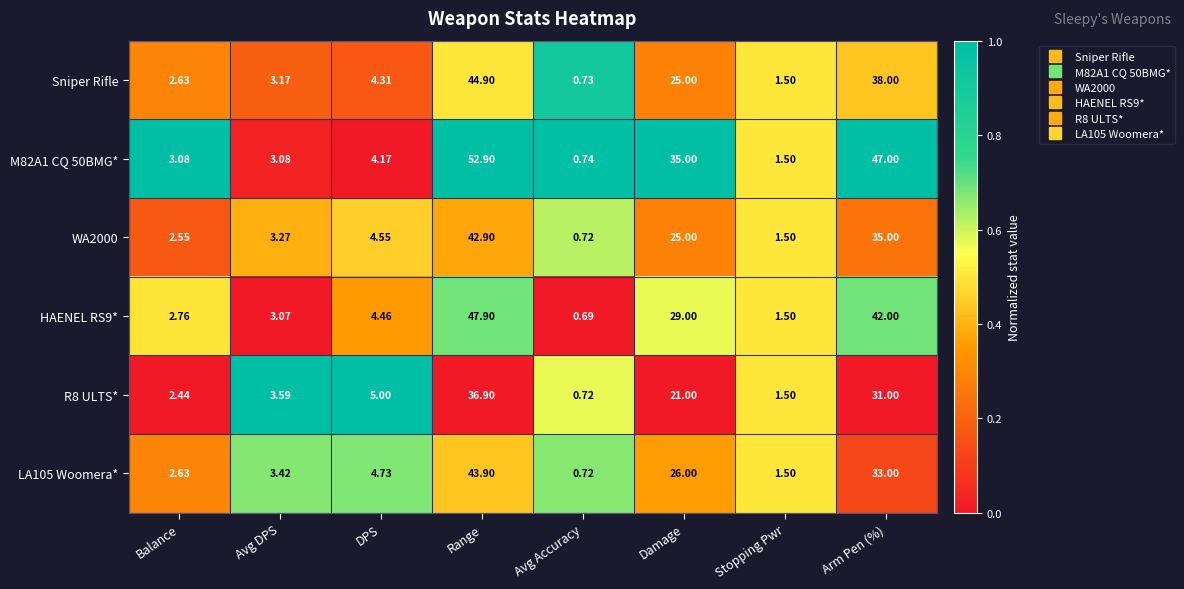

At which label does M82A1 CQ 50BMG* reach its minimum?

Avg Accuracy